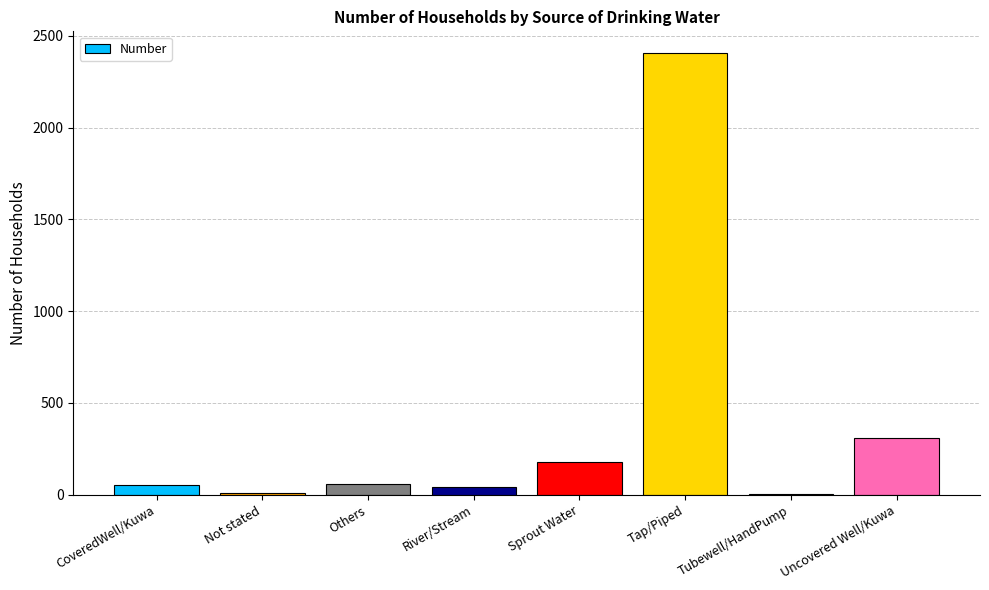

The chart shows a value of 802 at Tap/Piped. True or false?

False